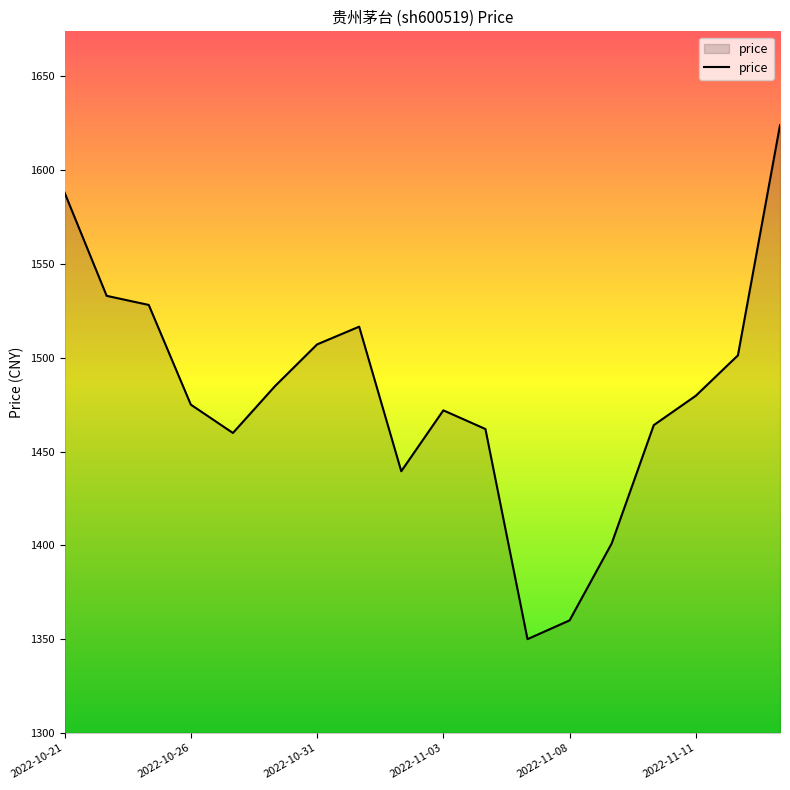

What is the difference between the maximum and minimum values?

274.0